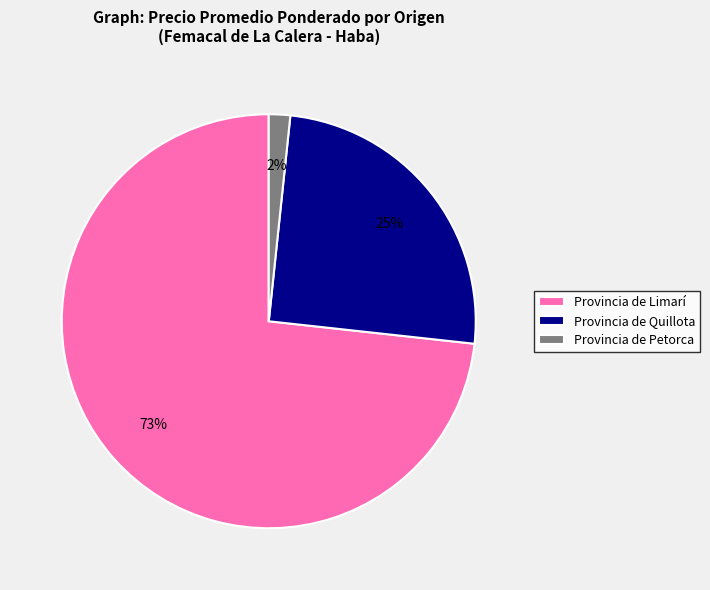

To the nearest percent, what percentage of the pie is Provincia de Quillota?

25%